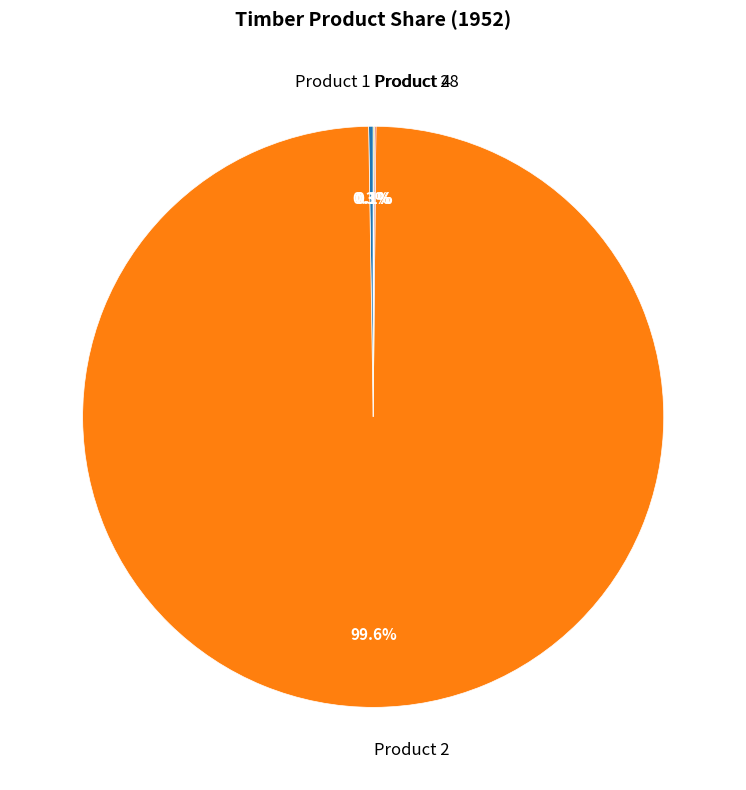

How much of the chart is everything except Product 2?

0.4%